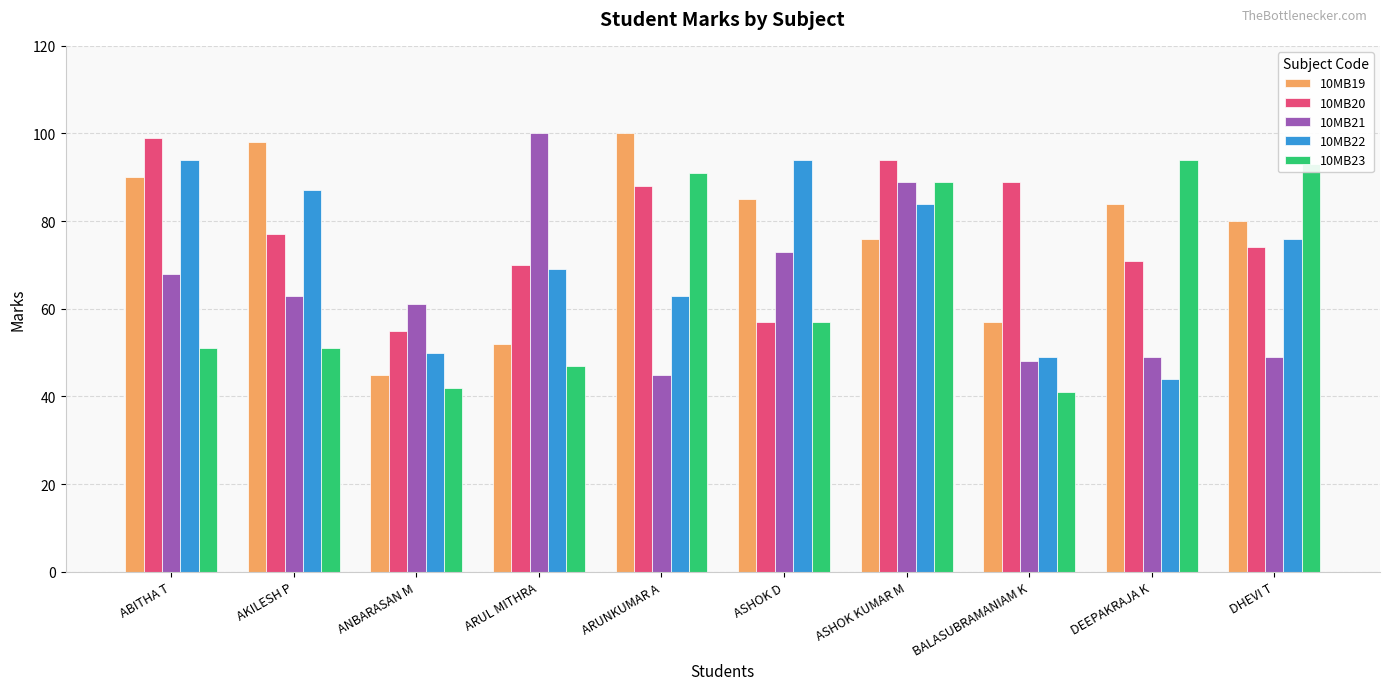

Is it true that 10MB22 equals 84 at ASHOK KUMAR M?

True